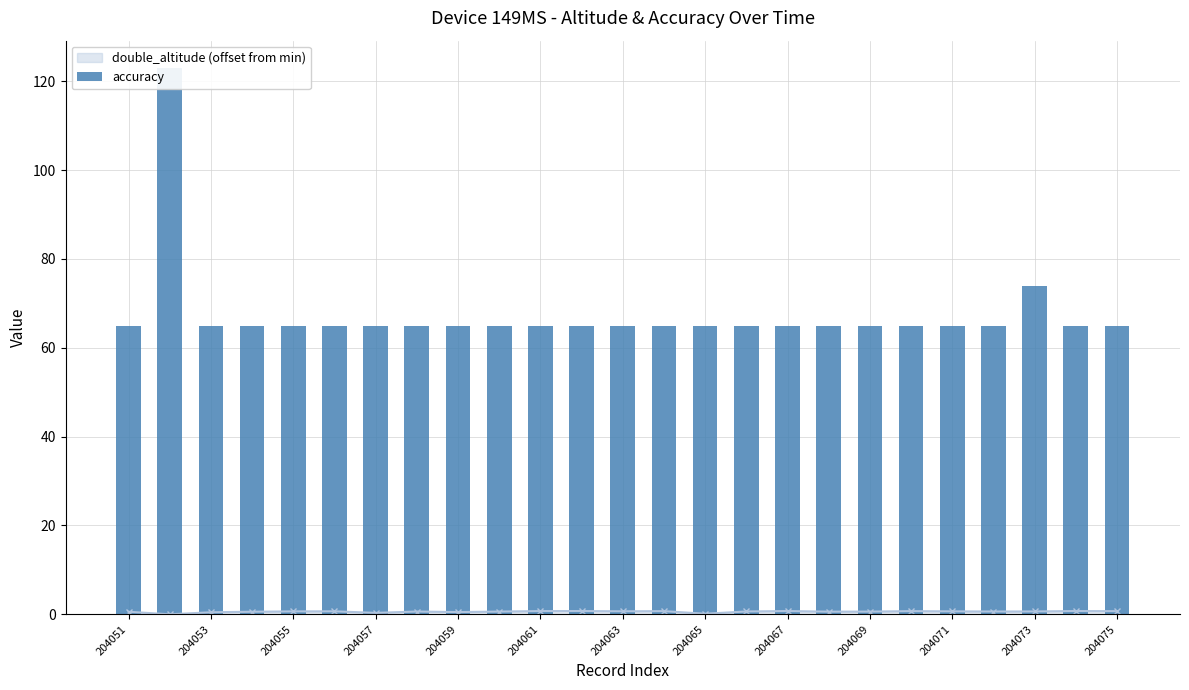

True or false: double_altitude (offset from min) has more than 2 interior local peaks.

True